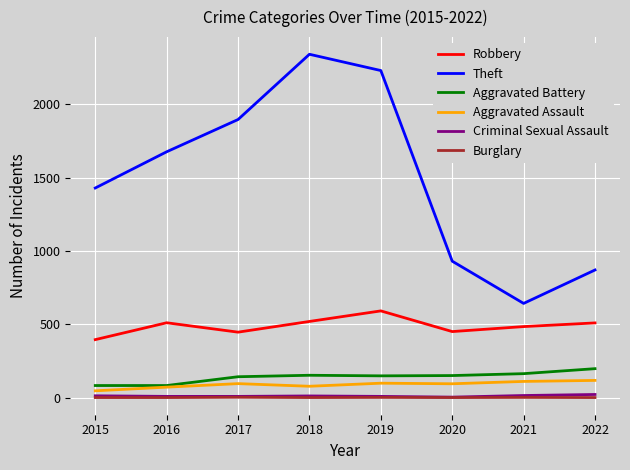

True or false: Burglary has more than 0 interior local peaks.

True